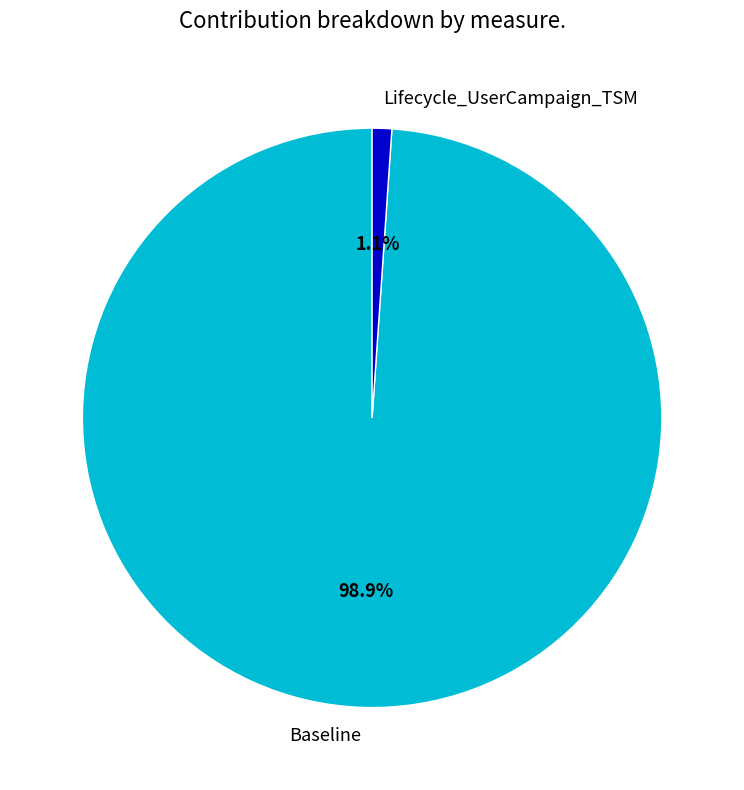

Count the number of slices in the pie.

2